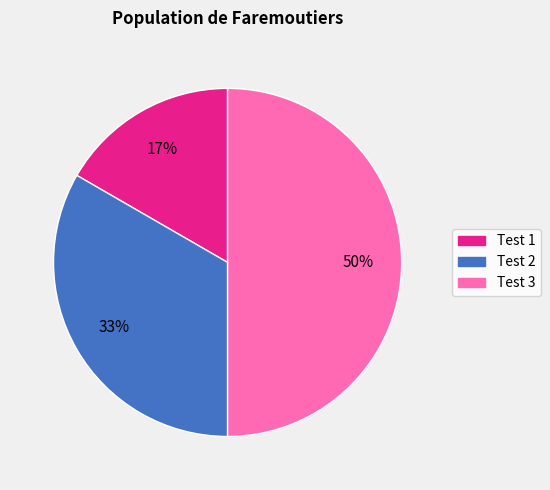

What is the largest slice in the pie chart?

Test 3